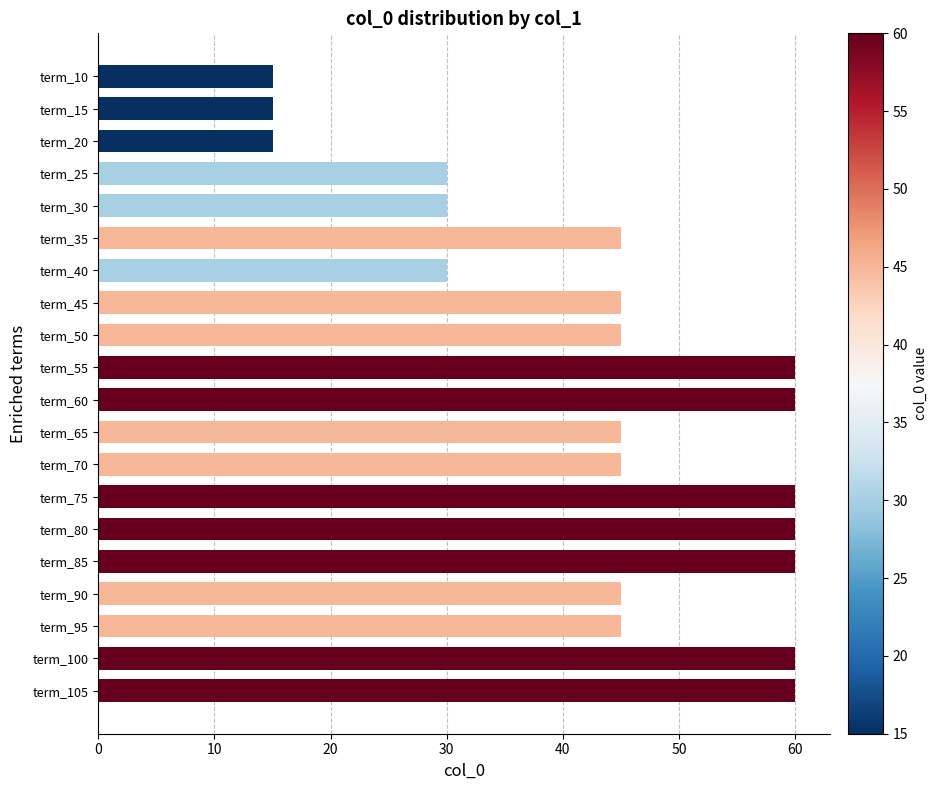

Is it true that the value at term_55 is 21?

False